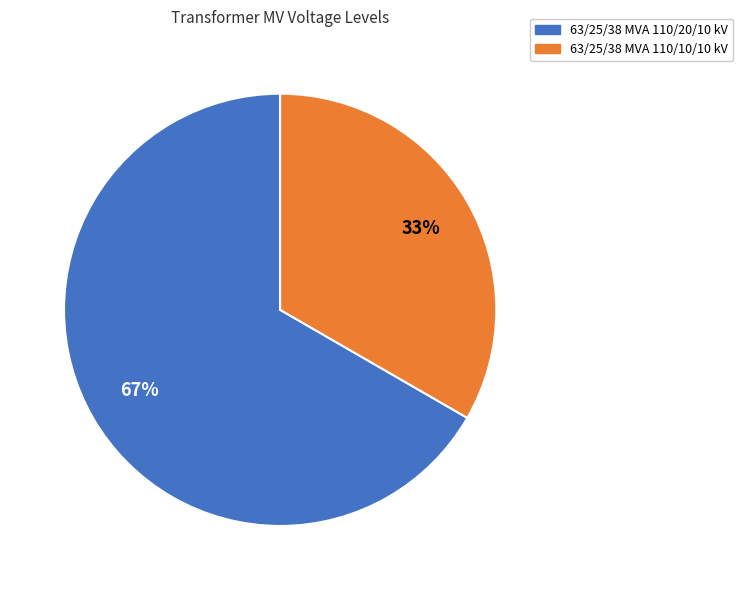

Is the sum of 63/25/38 MVA 110/10/10 kV and 63/25/38 MVA 110/20/10 kV greater than half?

Yes